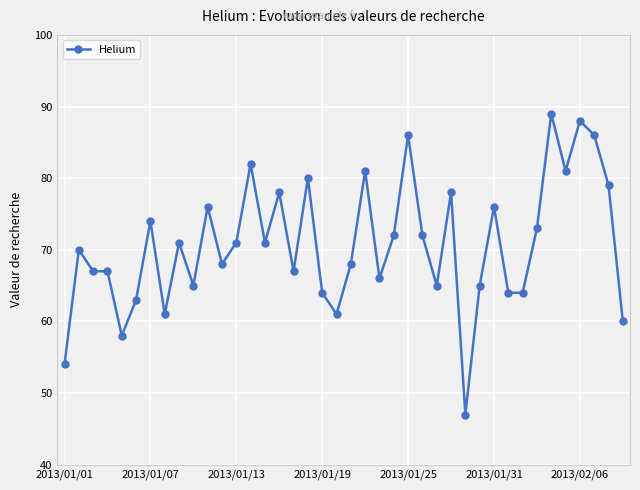

True or false: there are more than 2 points higher than both neighbors.

True